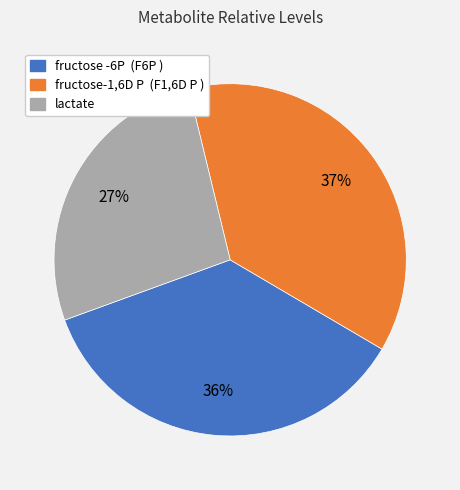

What is the smallest slice in the pie chart?

lactate